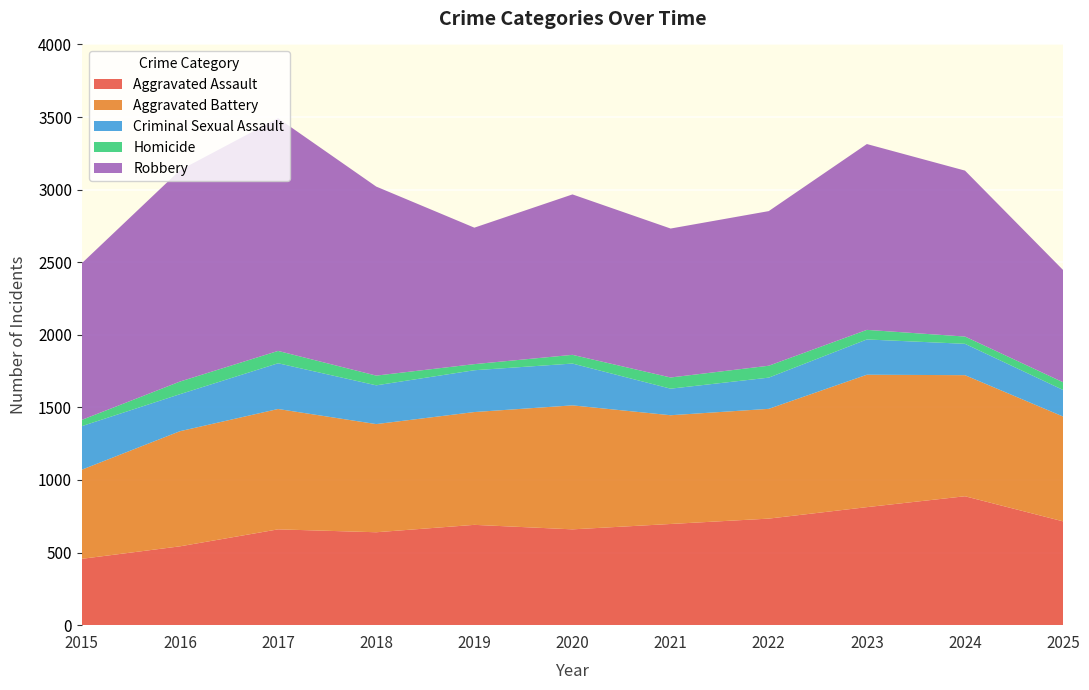

Reading left to right, list all the values displayed in this chart.

Aggravated Assault: 457	543	660	640	691	660	697	734	813	888	715
Aggravated Battery: 614	793	829	745	777	854	749	756	912	834	722
Criminal Sexual Assault: 300	255	315	267	288	288	183	215	243	216	183
Homicide: 43	87	85	67	42	60	77	82	66	50	53
Robbery: 1079	1456	1603	1302	940	1105	1026	1065	1280	1143	773